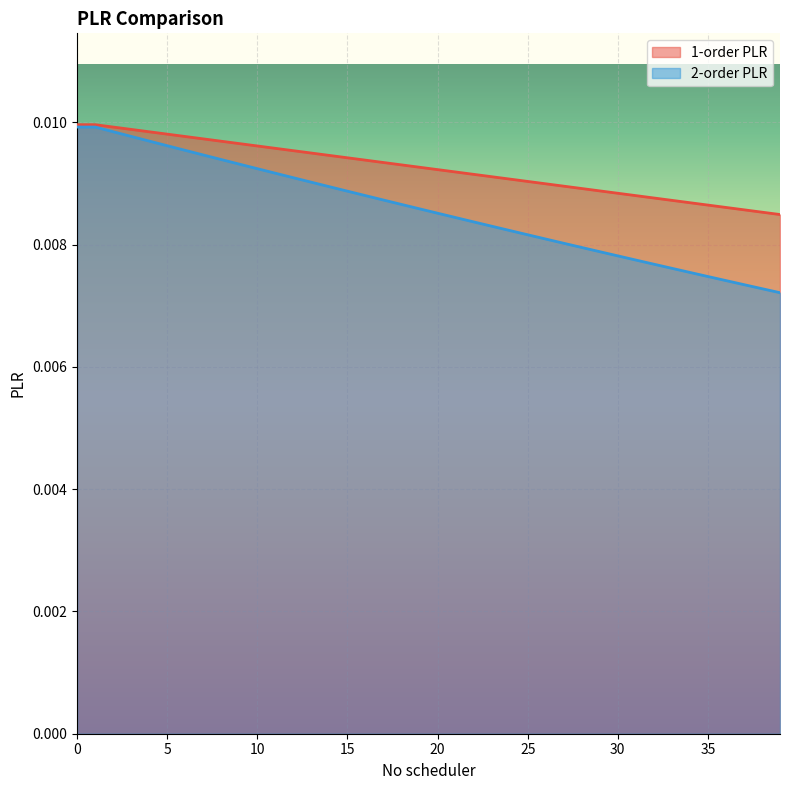

What is the label of the 22nd point from the right?

18